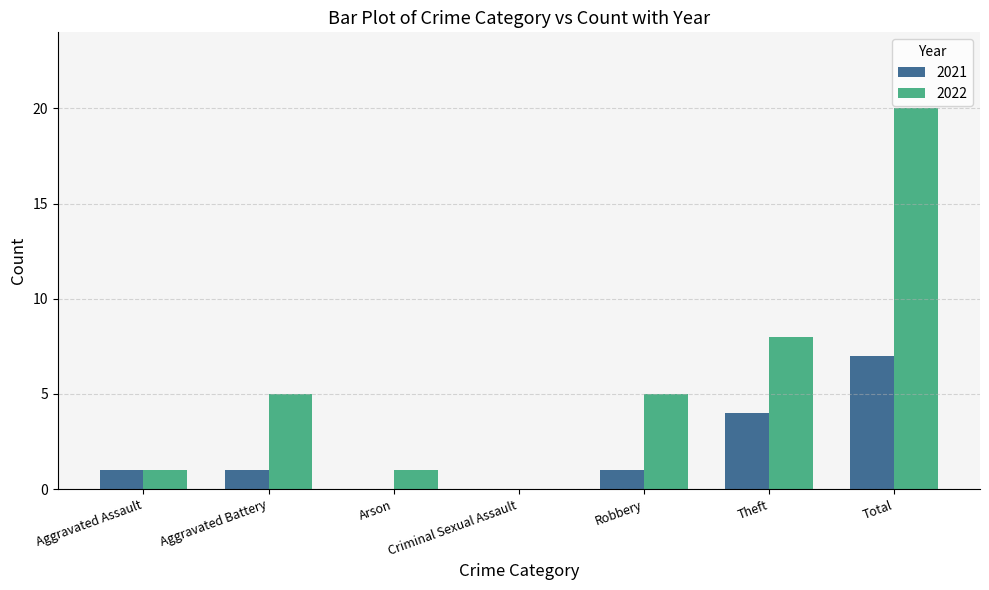

What are all the series names shown in the legend?

2021, 2022